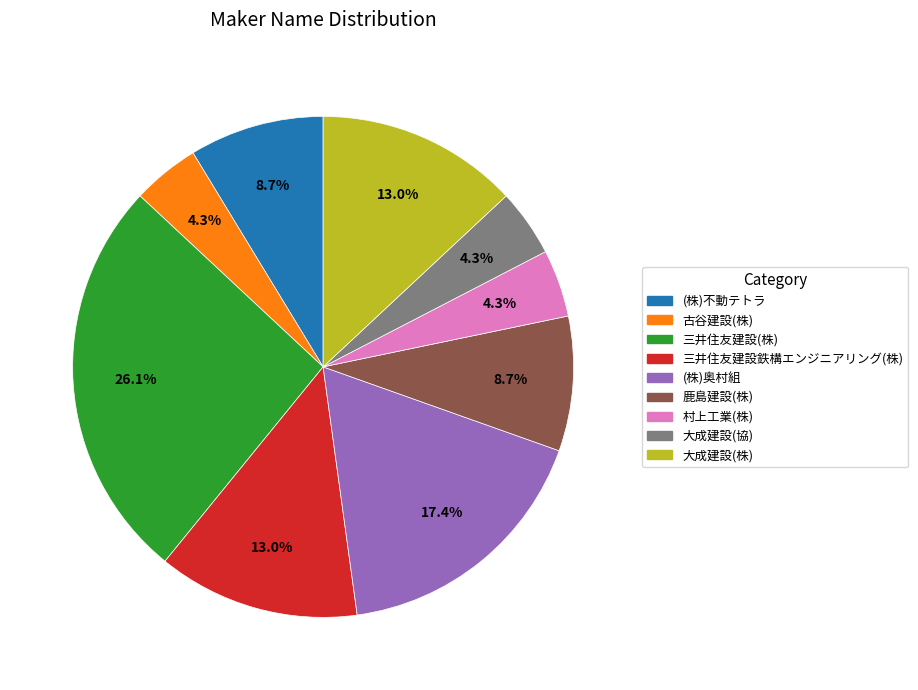

Is the sum of 大成建設(株) and 村上工業(株) greater than half?

No